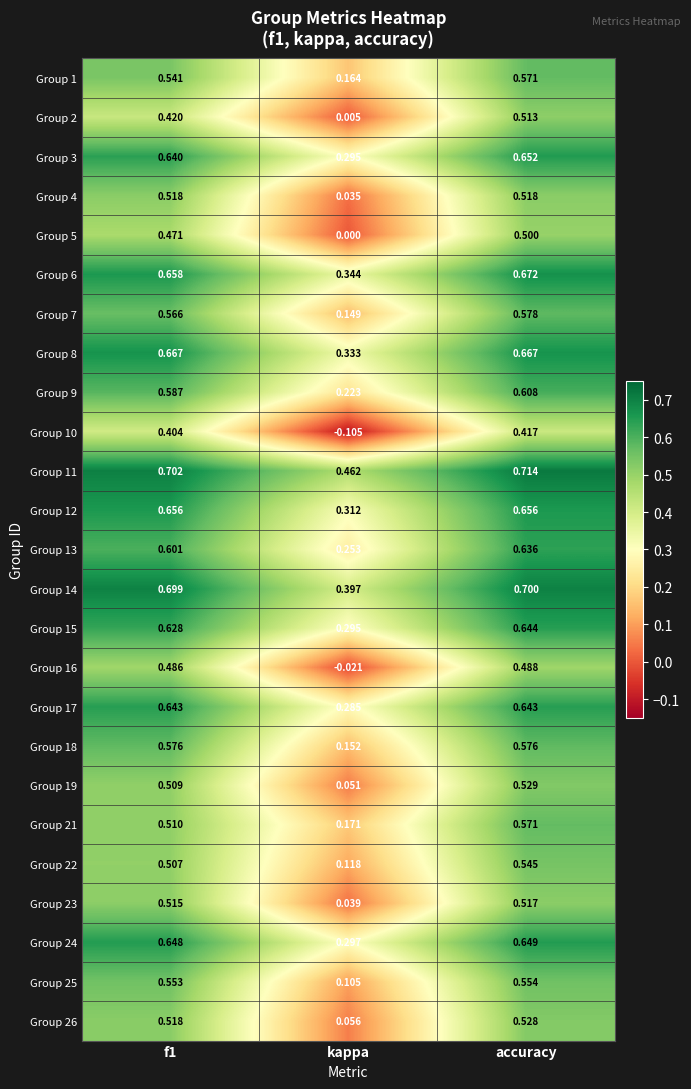

At how many categories does at least one series exceed 0?

3